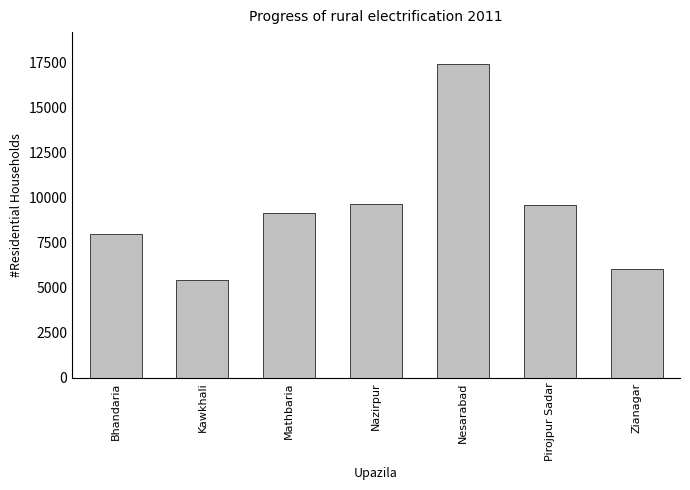

Approximately how many times larger is the value at Mathbaria compared to Zianagar?

1.5